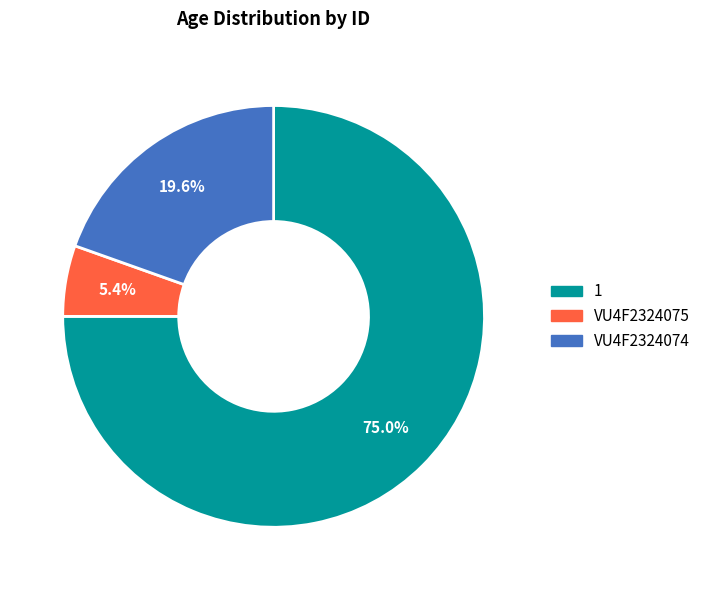

True or false: 1 accounts for 75% of the total.

True